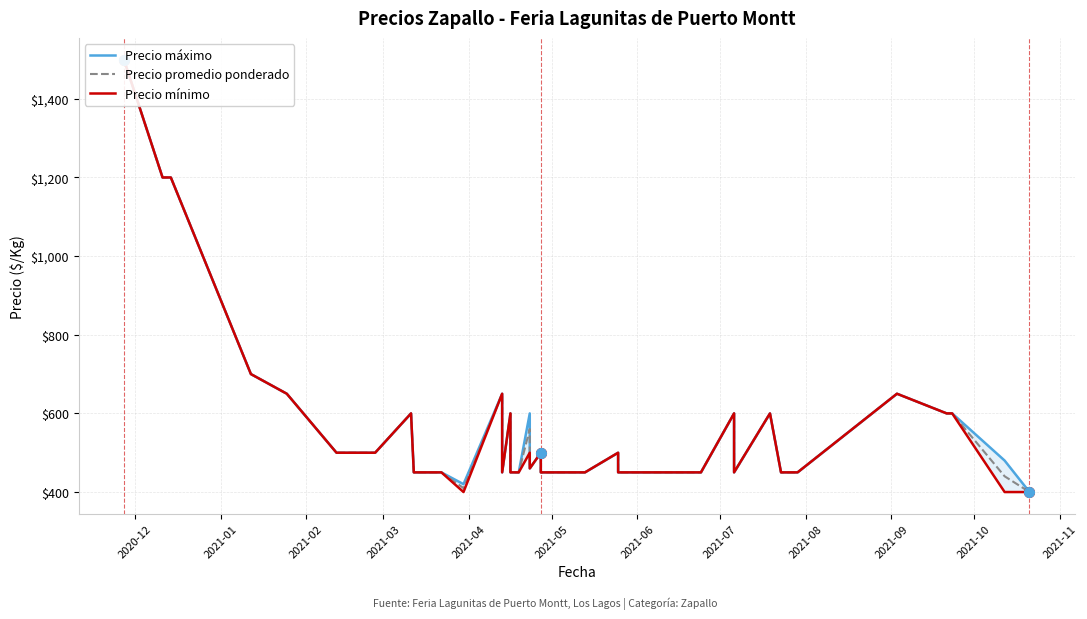

At which category is the sum across all series the highest?

2020-12